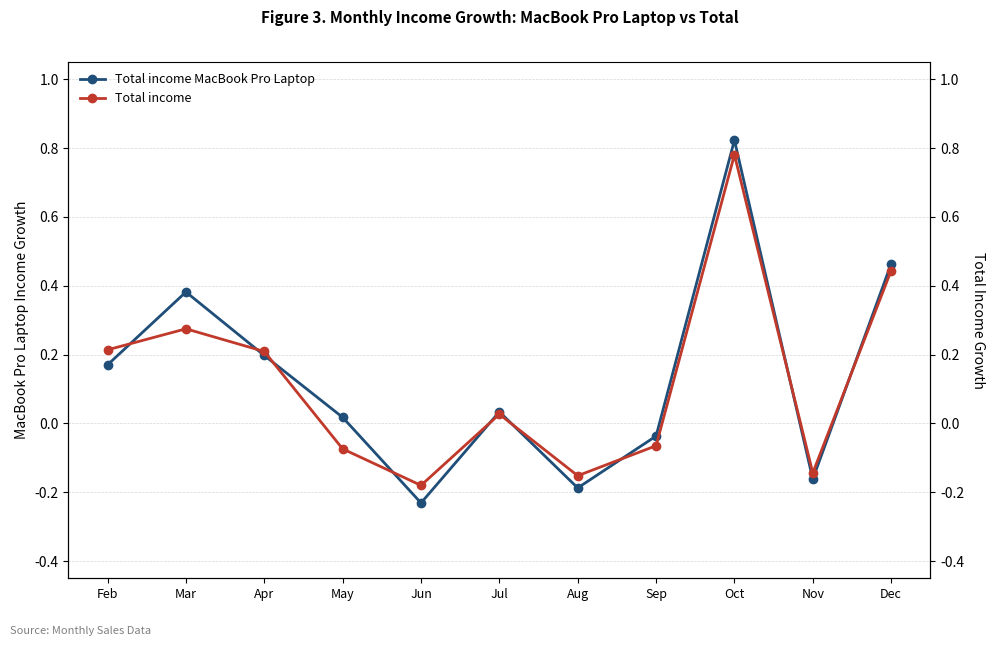

Rank the series by their maximum value, from highest to lowest.

Total income MacBook Pro Laptop, Total income